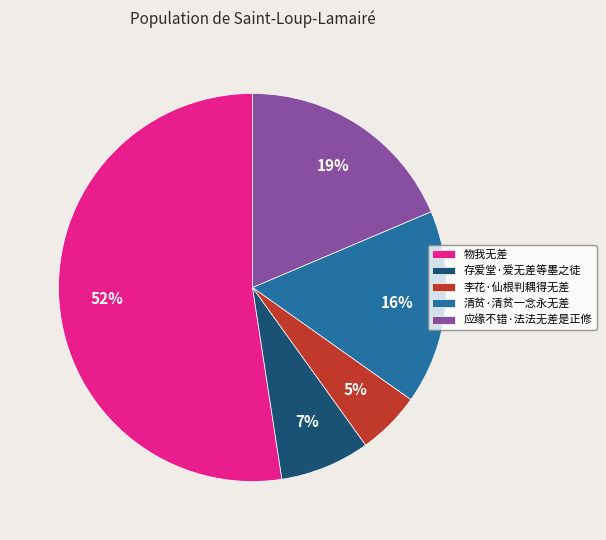

To the nearest percent, what is the difference between the largest and smallest slice percentages?

47%